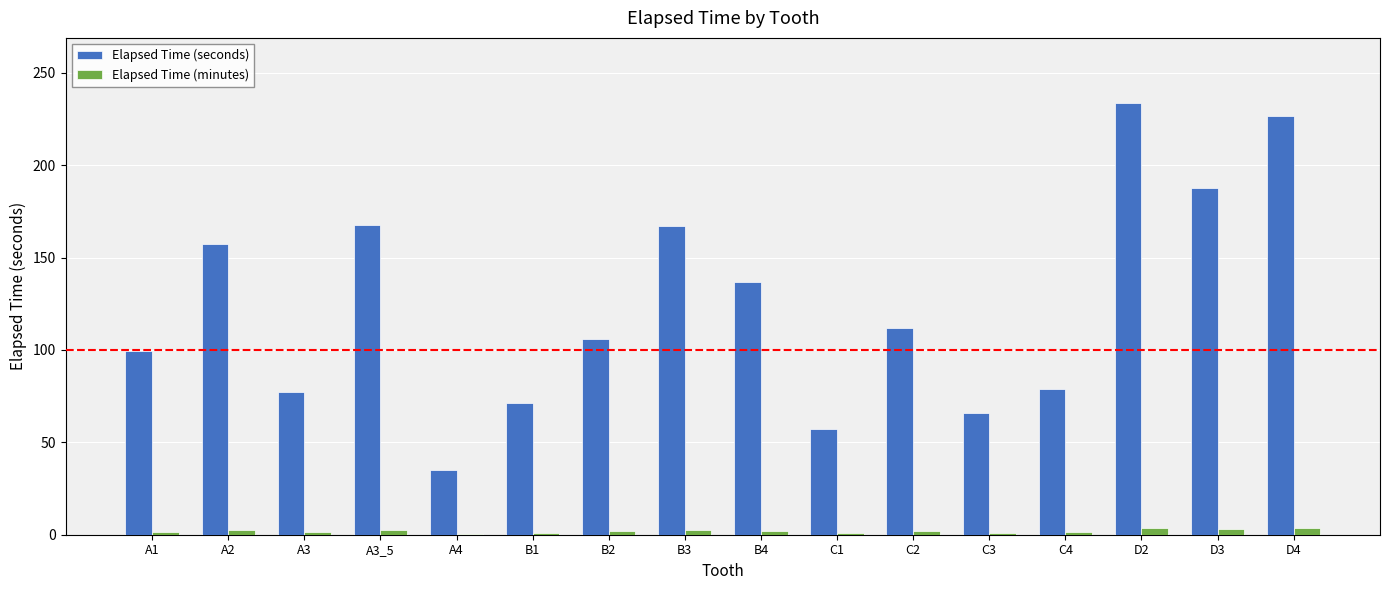

What is the approximate value of Elapsed Time (seconds) at A3?

77.4